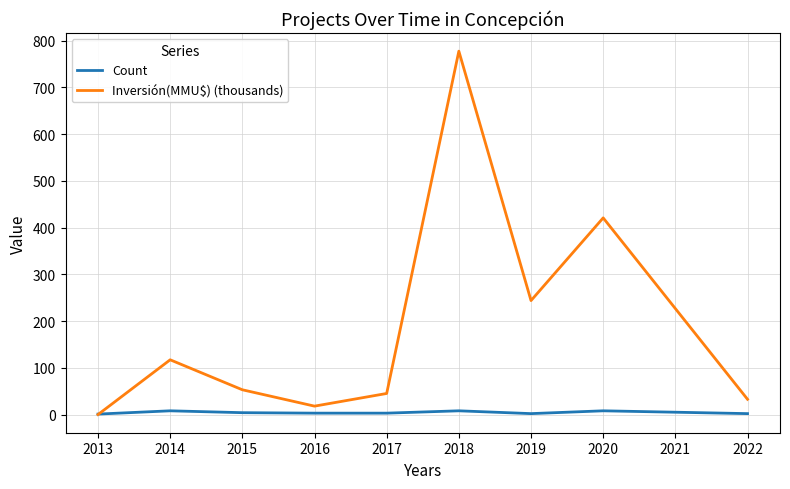

What value does the Count series have at 2017?

3.0